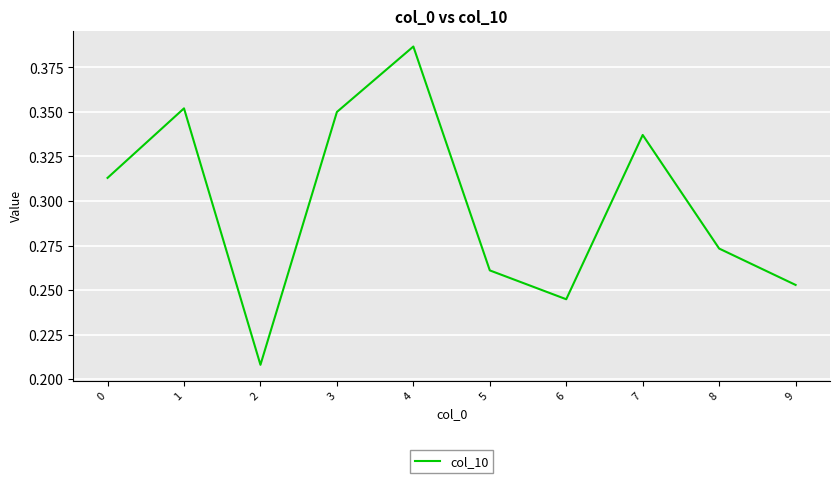

Is it true that the value at 9 is 0.4?

False